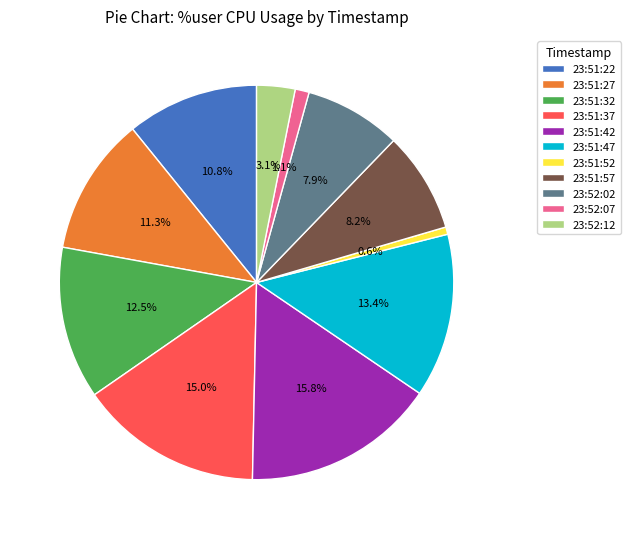

True or false: 23:51:22 accounts for 11% of the total.

True